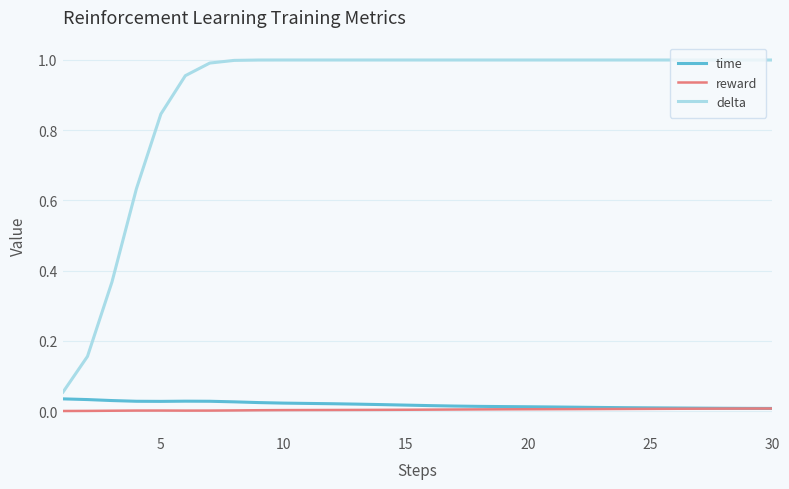

Which series has the largest range (max minus min)?

delta